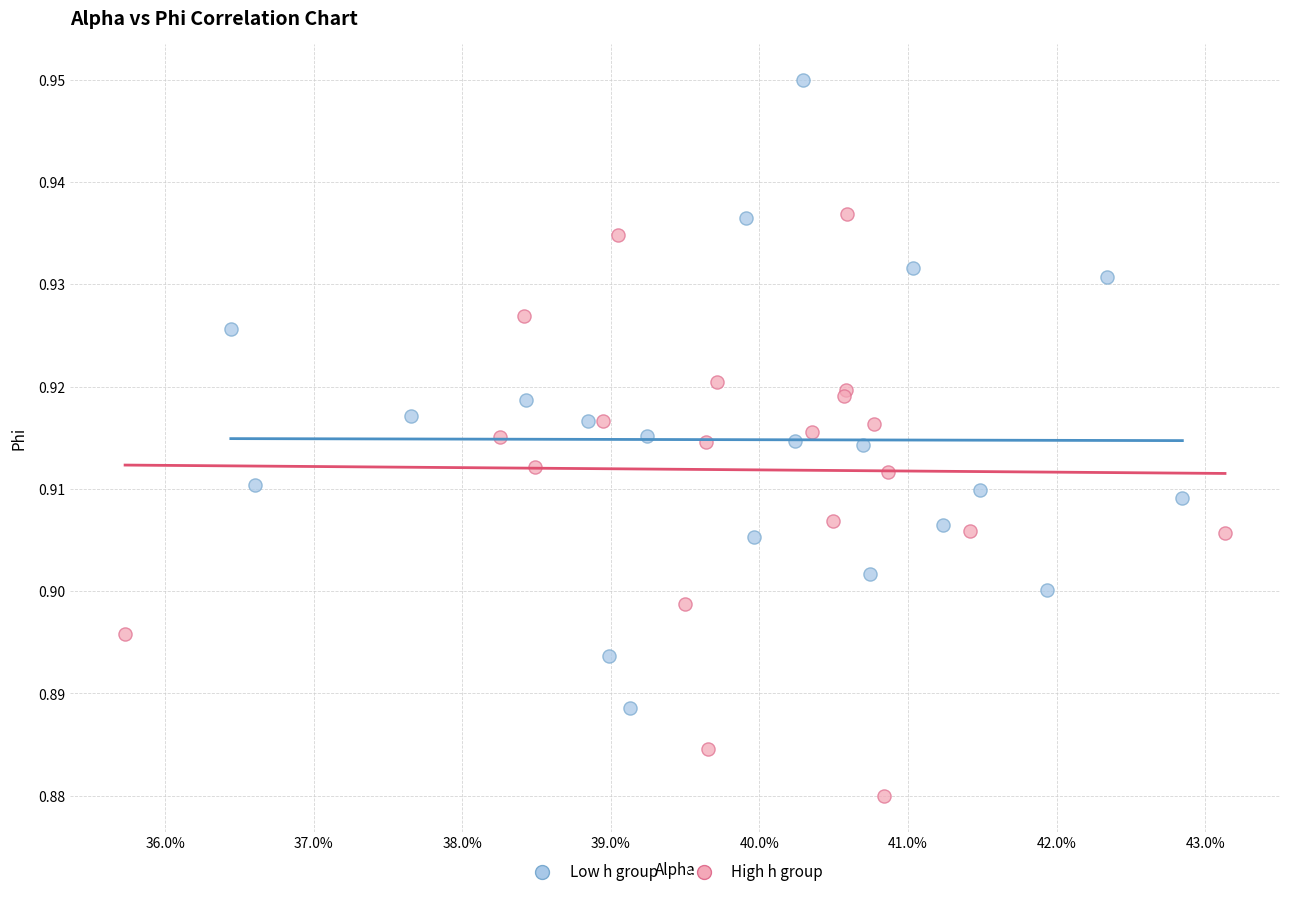

Which series has the widest spread of Y values?

Low h group